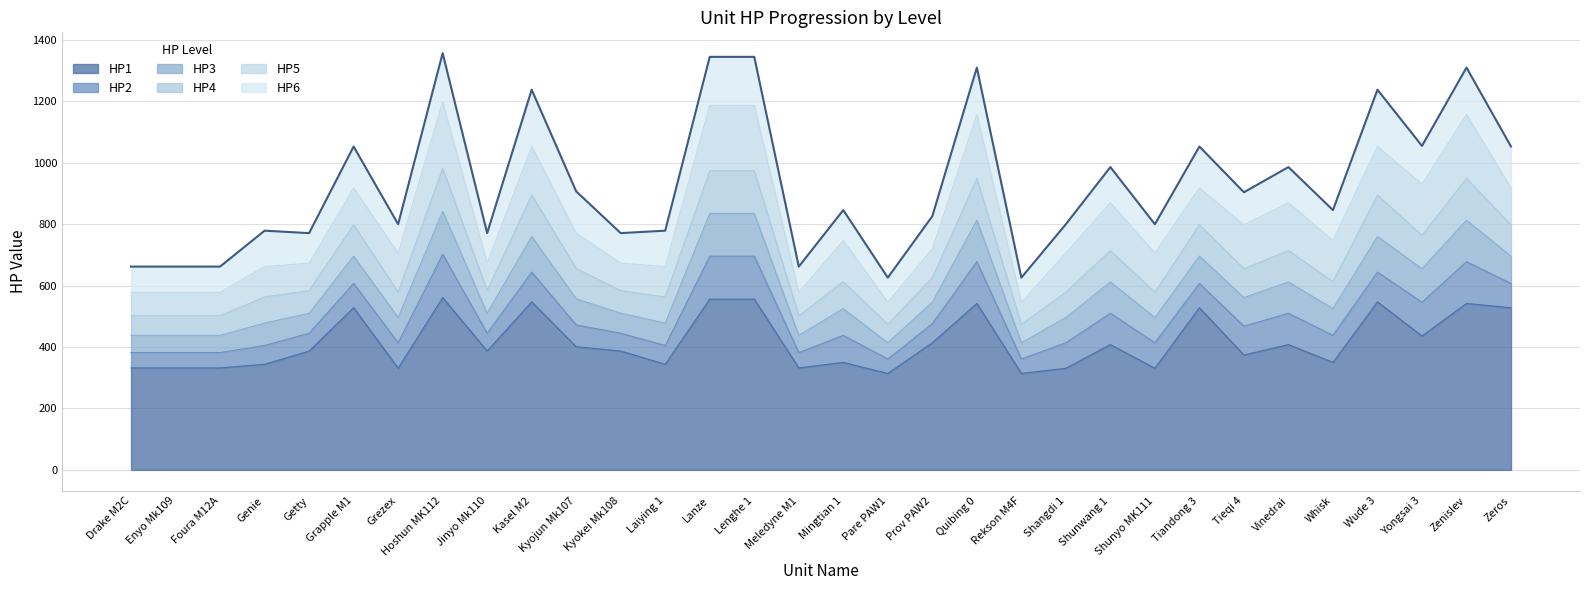

Count the number of data series in this chart.

6